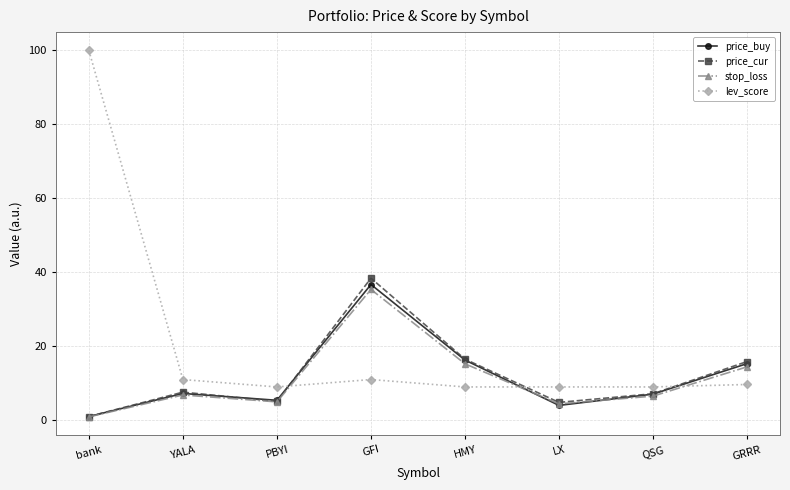

Read the lev_score value at LX.

9.0